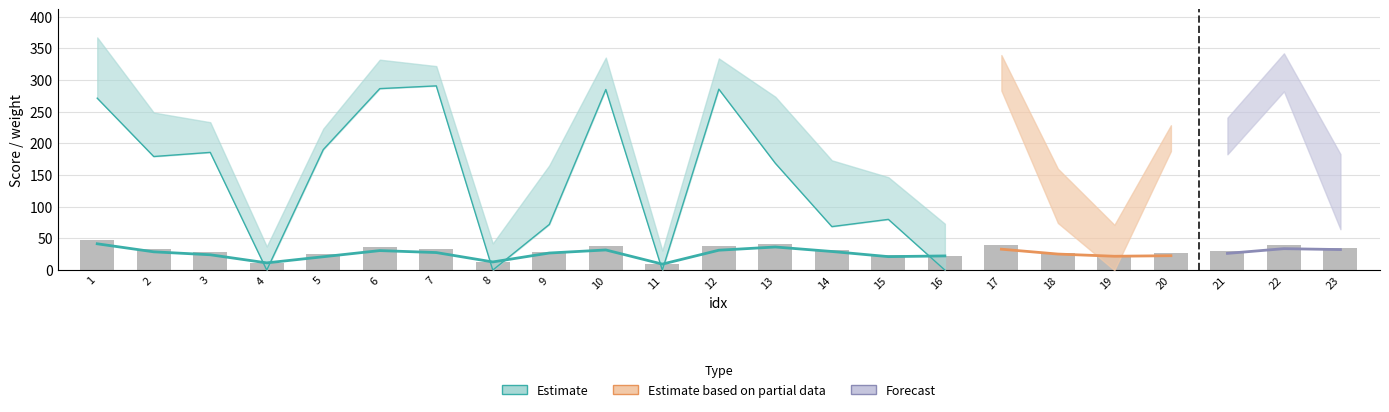

Does the chart contain any negative values?

No